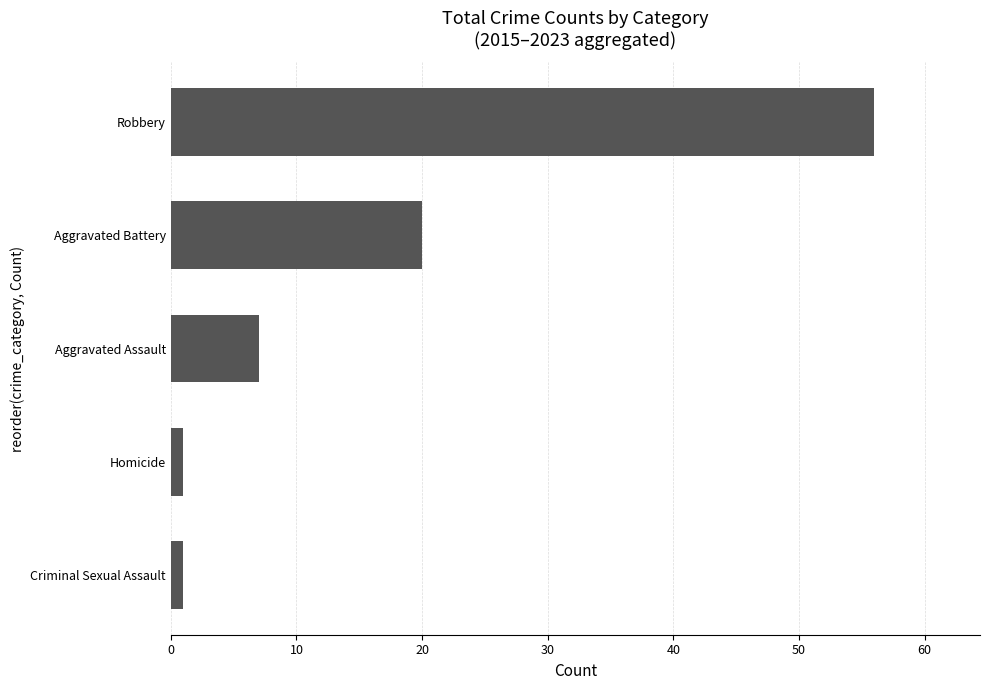

Is it true that the value at Robbery is 38?

False